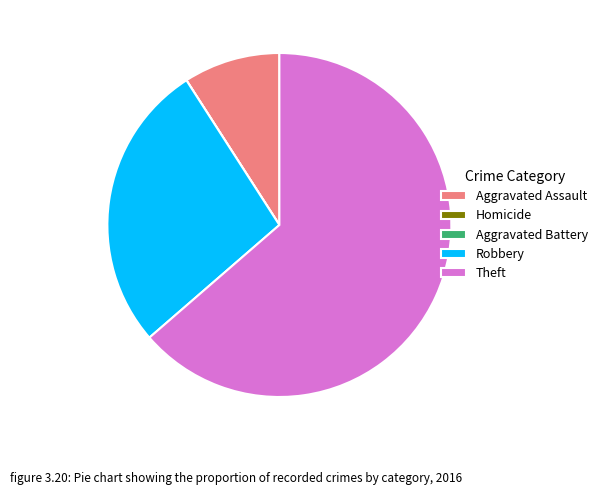

Is Theft the majority of the pie?

Yes